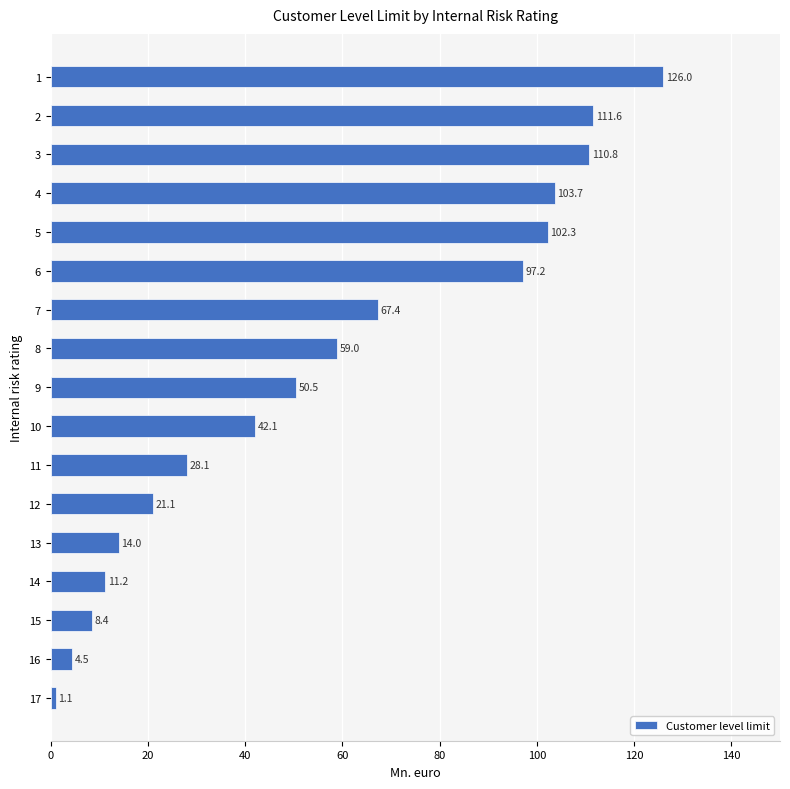

Reading bottom to top, transcribe all the data shown in this chart.

1.1	4.5	8.4	11.2	14.0	21.1	28.1	42.1	50.5	59.0	67.4	97.2	102.3	103.7	110.8	111.6	126.0